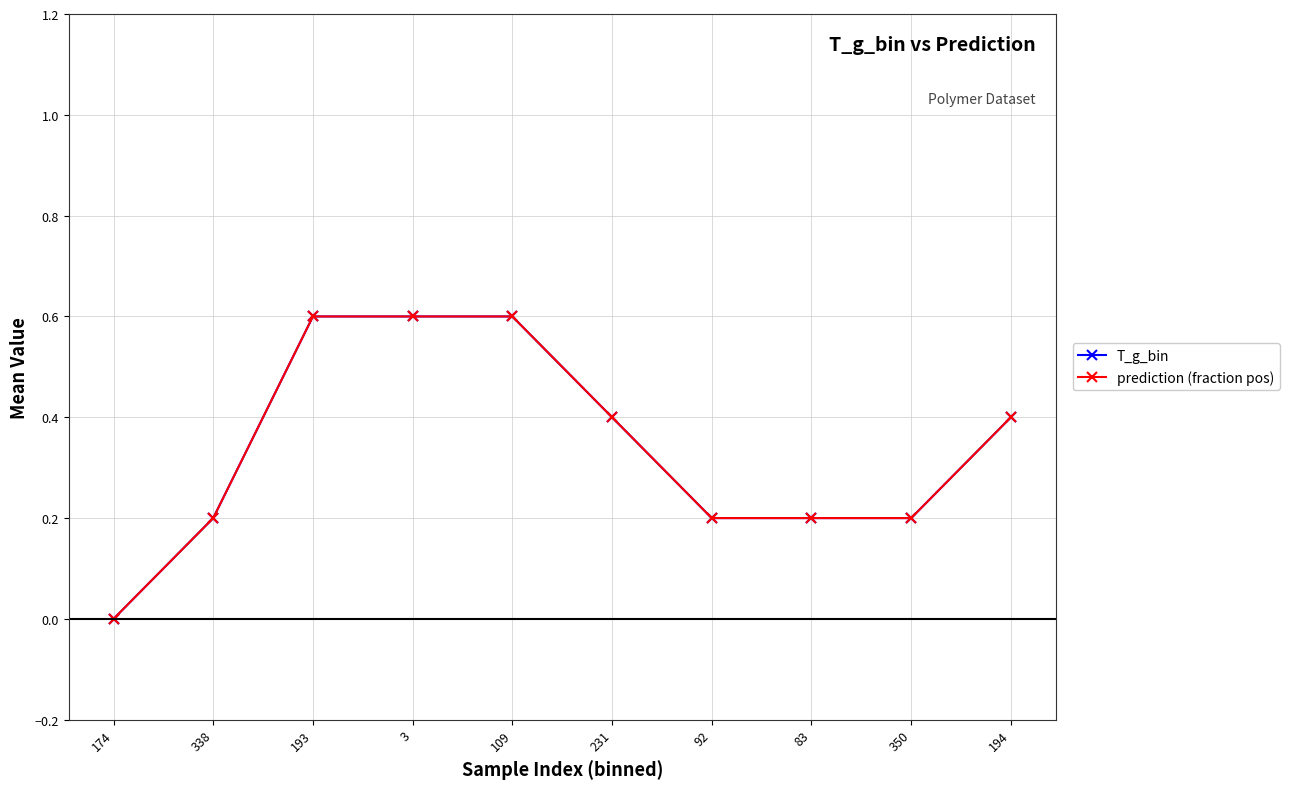

How many lines are shown in the chart?

2